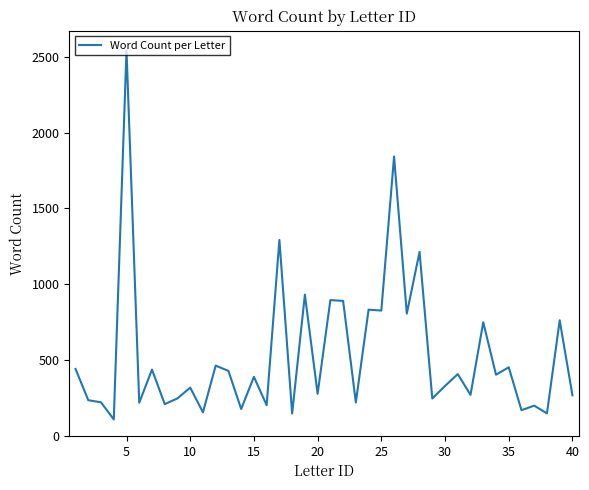

What is the smallest value displayed?

108